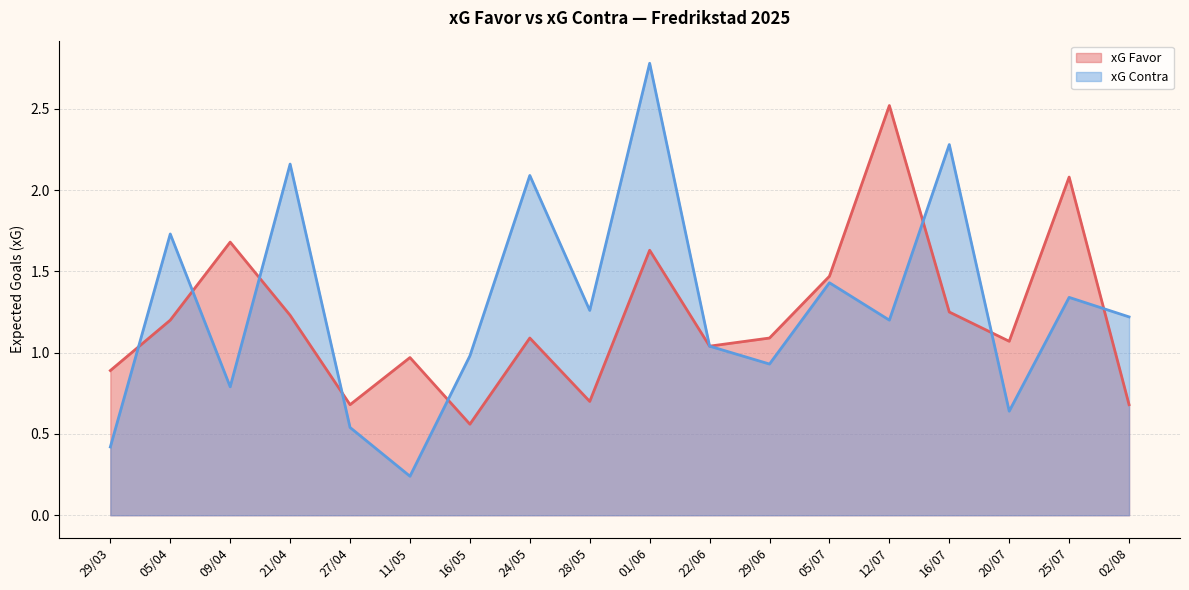

What is the difference between the xG Contra values at 12/07 and 20/07?

0.6